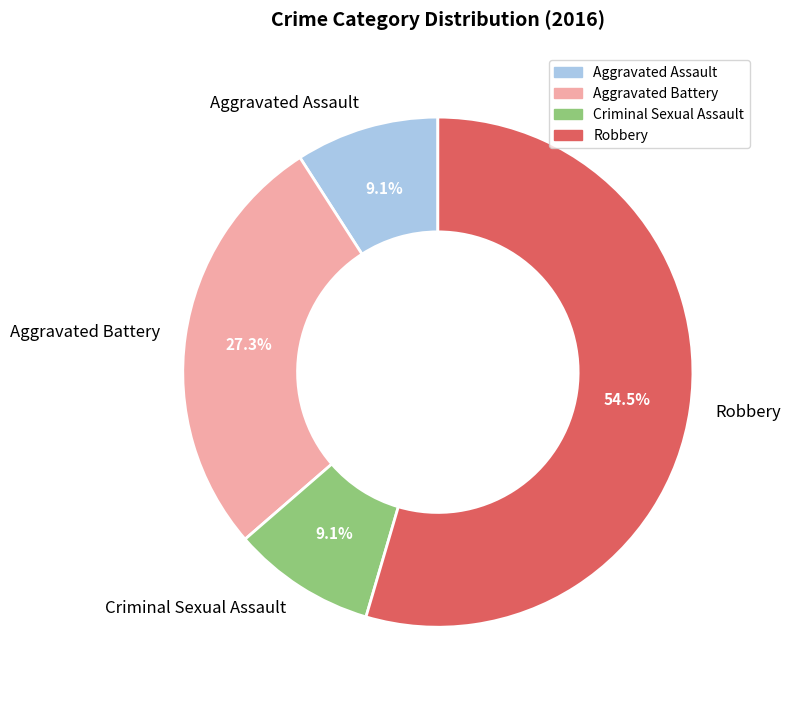

How much of the chart is everything except Aggravated Battery?

72.7%